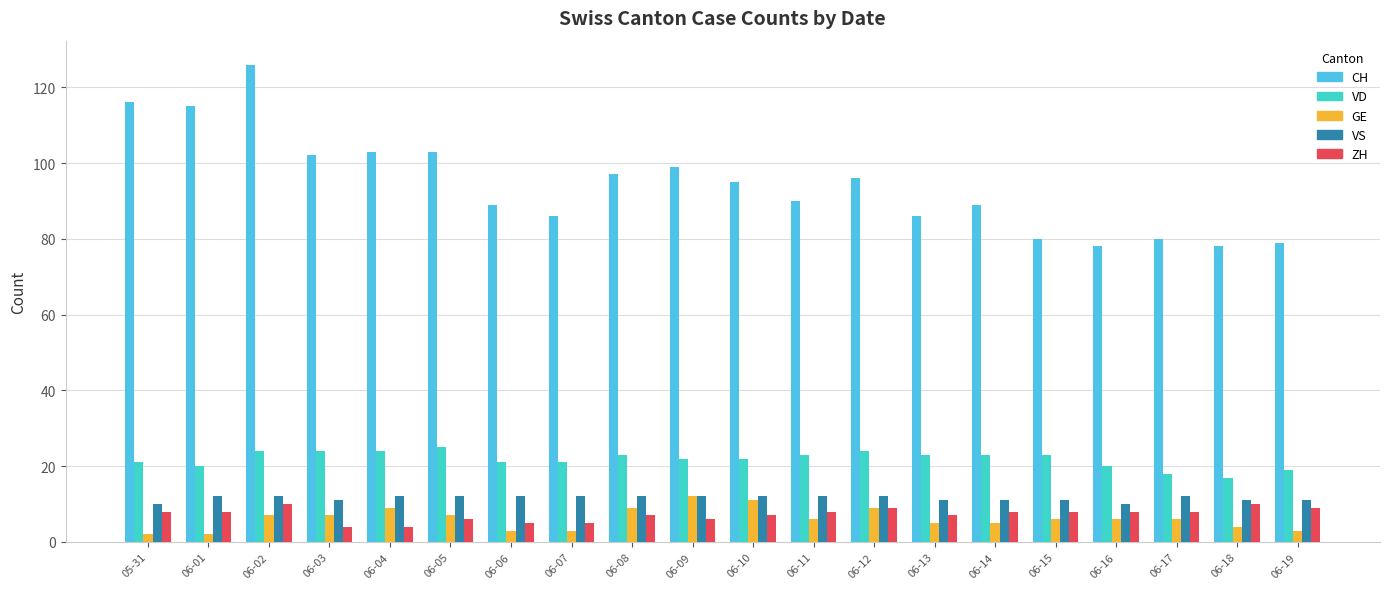

The value of GE at 06-10 is 3. True or false?

False